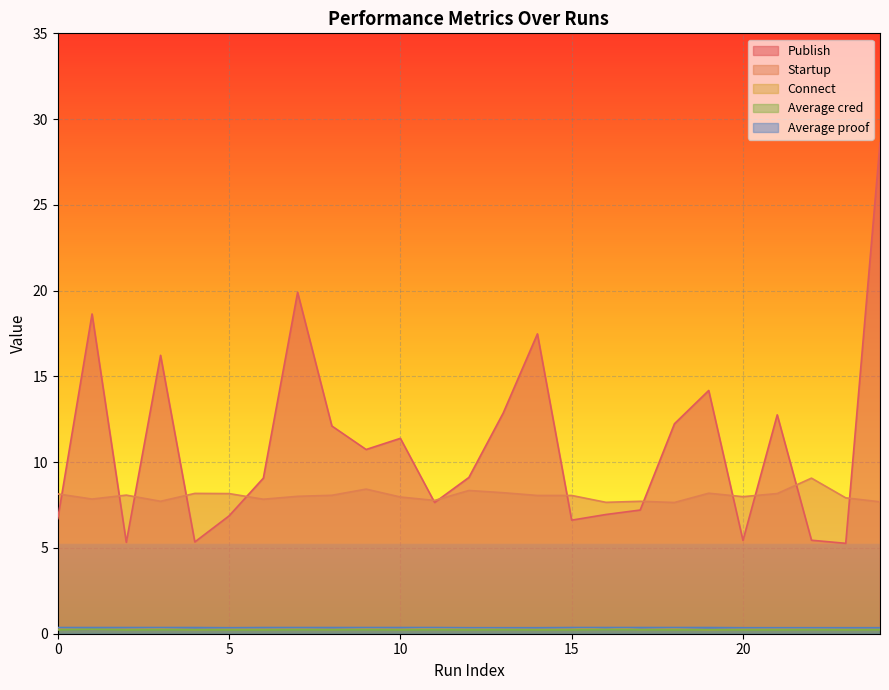

What is the difference between the highest and lowest values at 22?

8.8